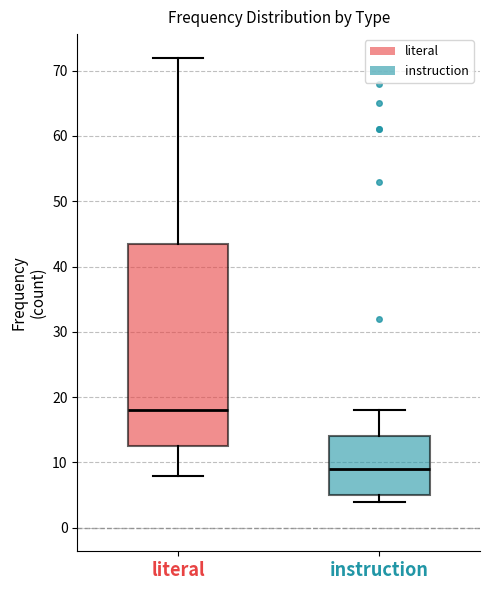

Reading left to right, transcribe this box plot: for each box, give where its median line is, the range the box spans, and where its two whiskers end, as read against the y-axis. The values are not printed on the chart, so give them approximately, as read against the axis.

literal: median 18, box 13 to 44, whiskers 8 to 72
instruction: median 9, box 5 to 14, whiskers 4 to 18